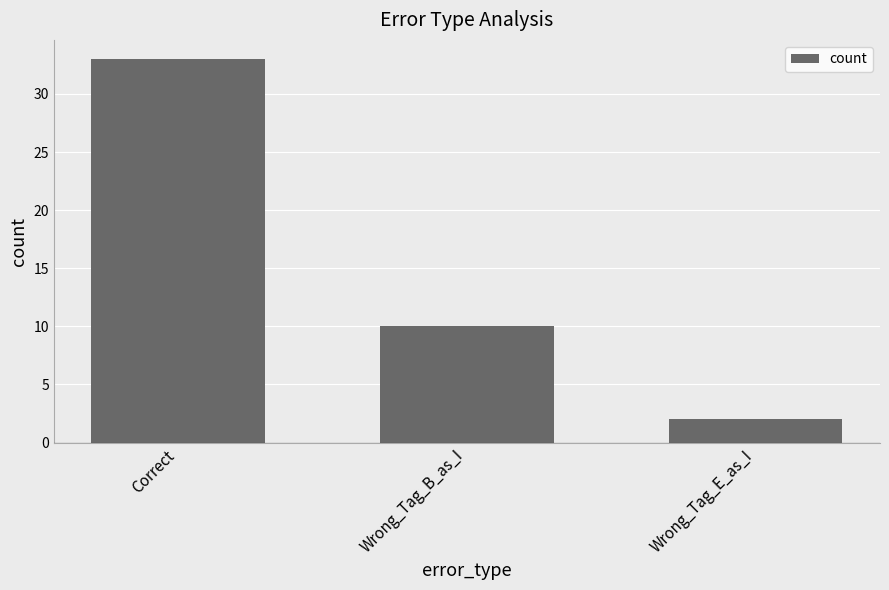

Which label corresponds to the largest value in the chart?

Correct